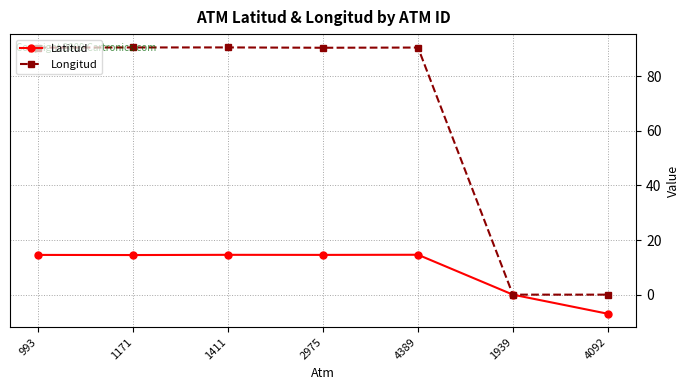

True or false: Latitud has more than 2 points higher than both neighbors.

False